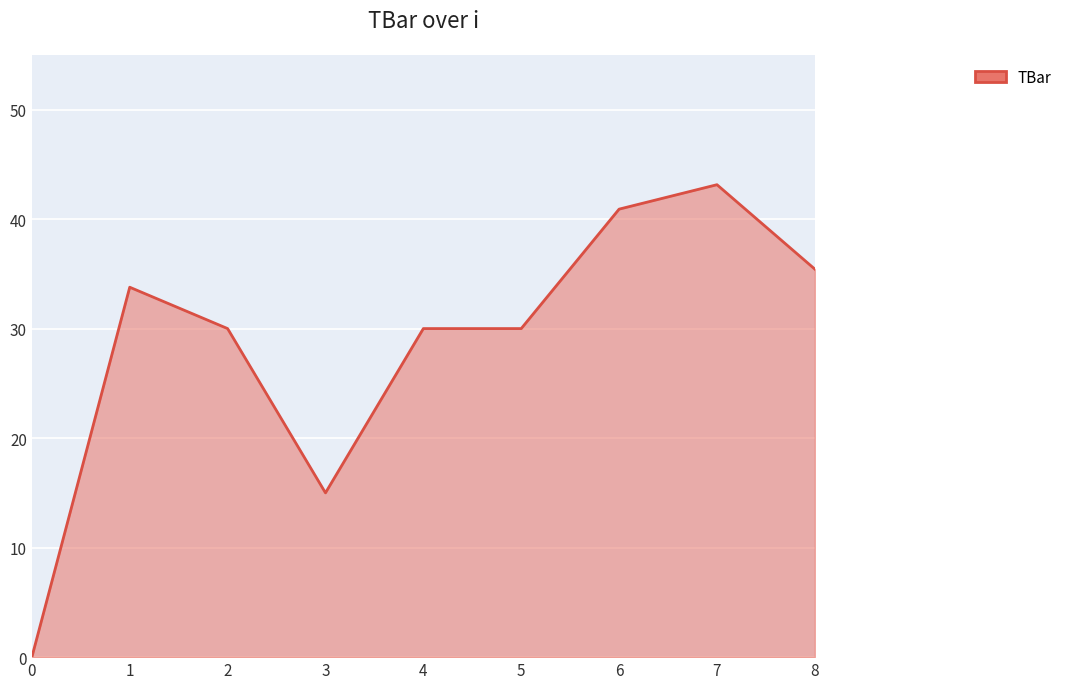

True or false: the data shows 10.1 at 4.

False